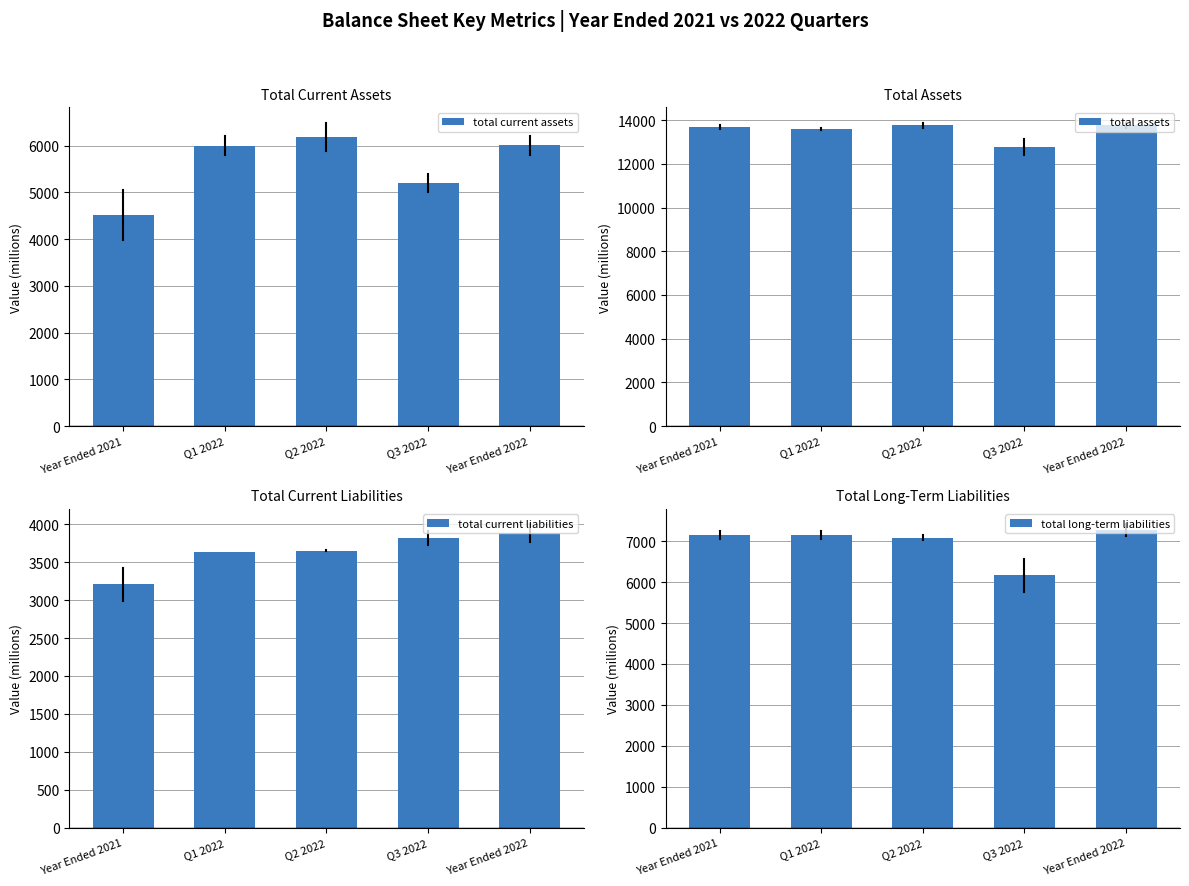

Is the value of total assets at Year Ended 2022 greater than the value of total current liabilities at Q3 2022?

Yes